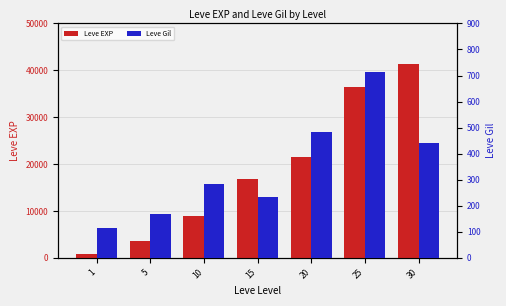

What are all the series names shown in the legend?

Leve EXP, Leve Gil